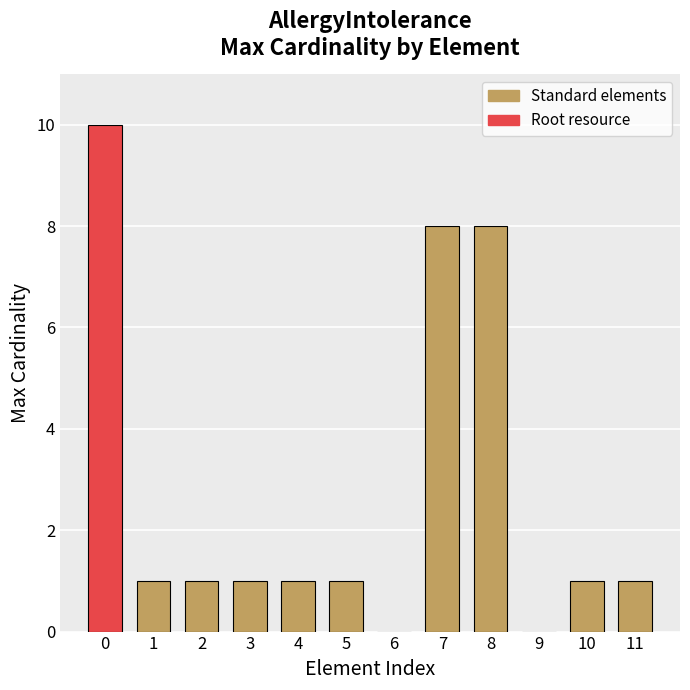

What is the maximum value shown in the chart?

10